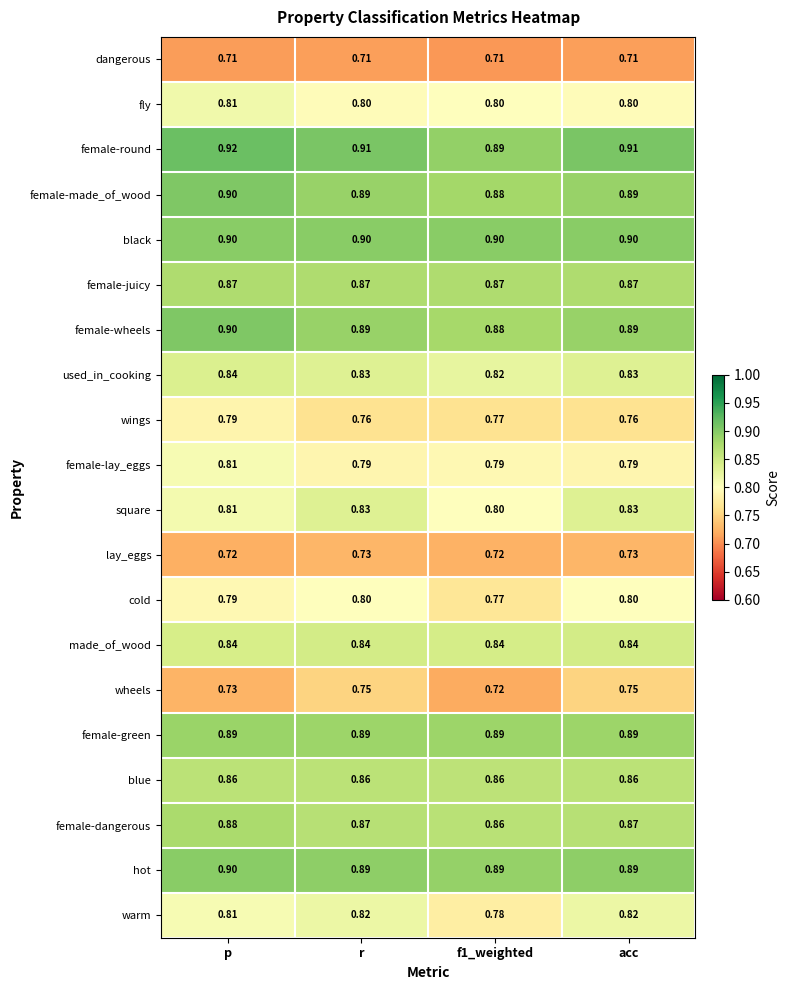

At which category is the sum across all series the highest?

p